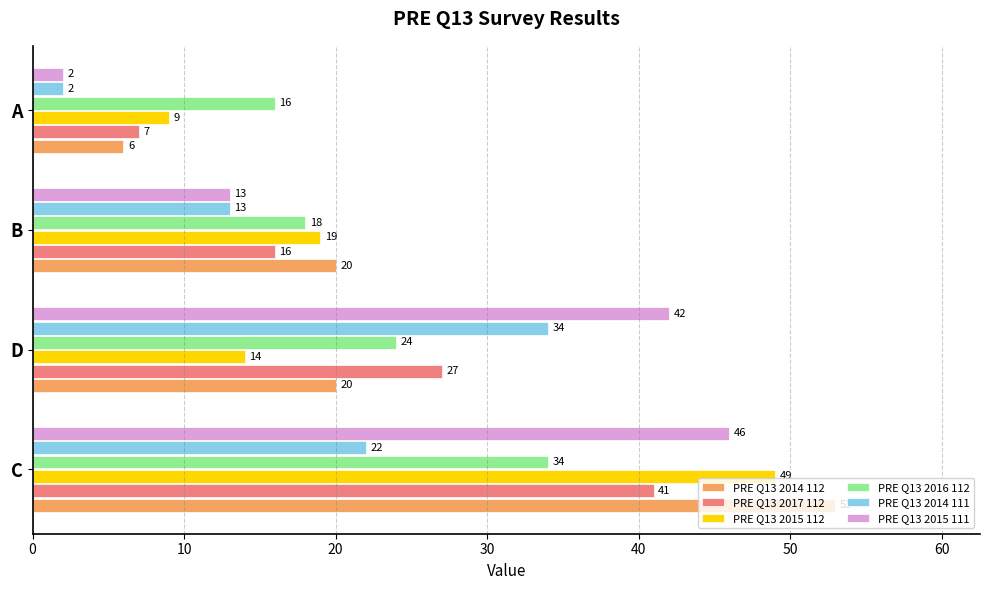

Is it true that PRE Q13 2017 112 equals 27 at D?

True